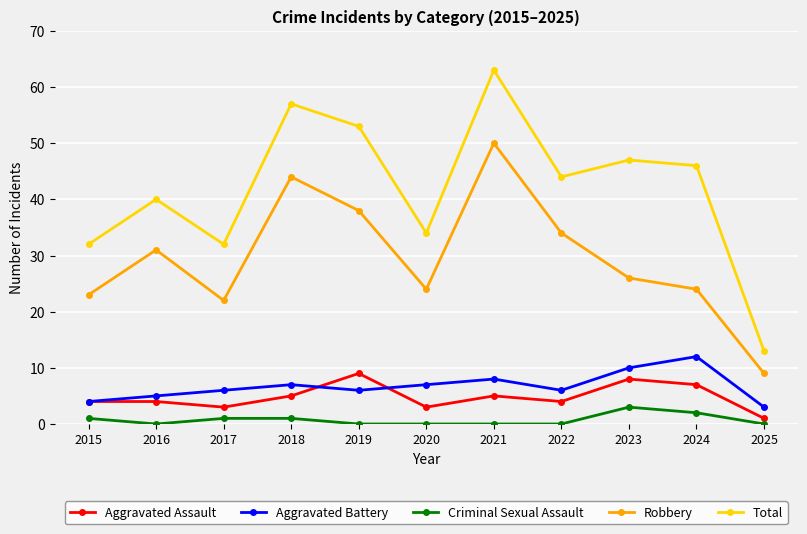

Is it true that Aggravated Assault equals 7 at 2024?

True